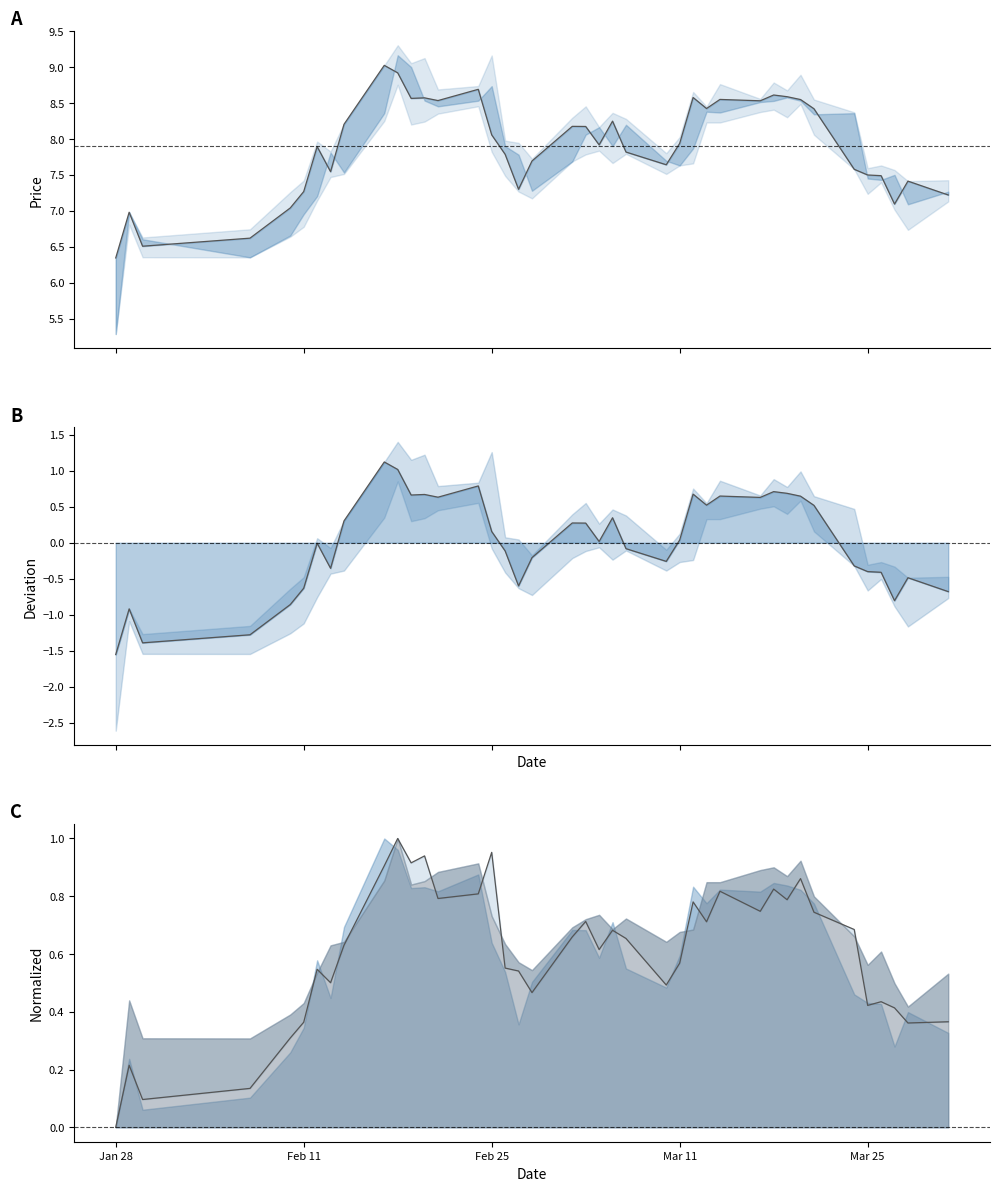

Does the chart display data point markers on the line(s)?

No